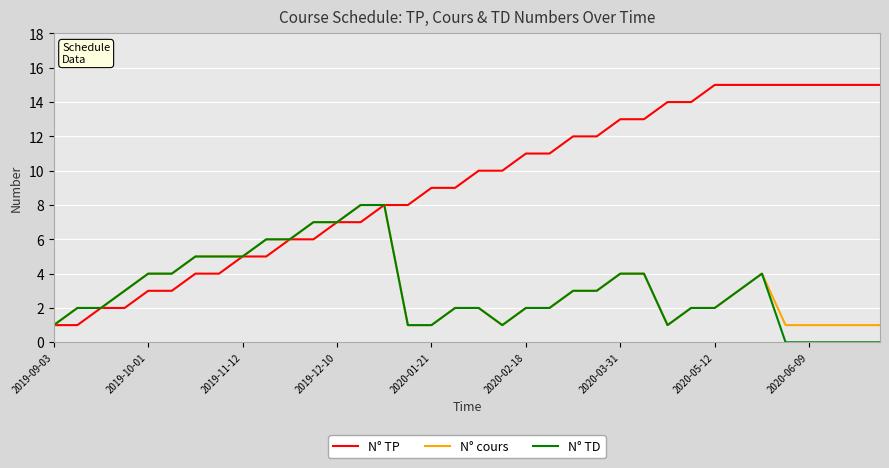

What is the maximum value for N° TD?

8